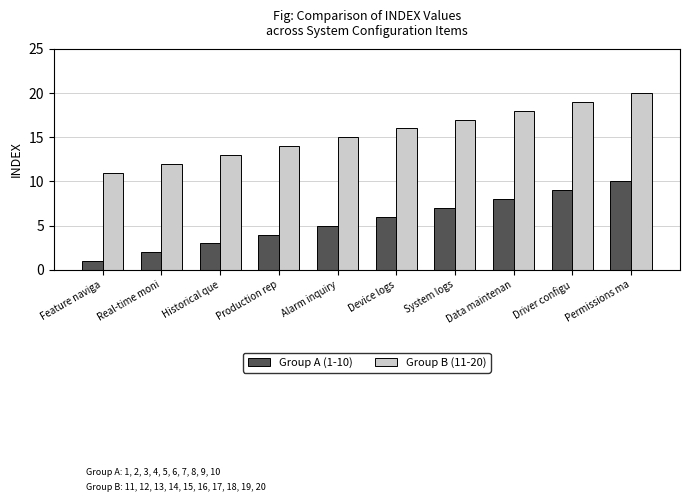

What is the label of the 4th bar from the left?

Production rep